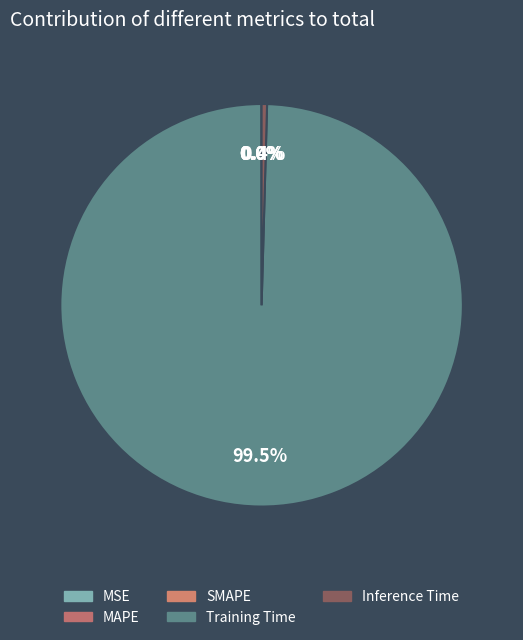

Which category has the smallest portion of the pie?

MSE